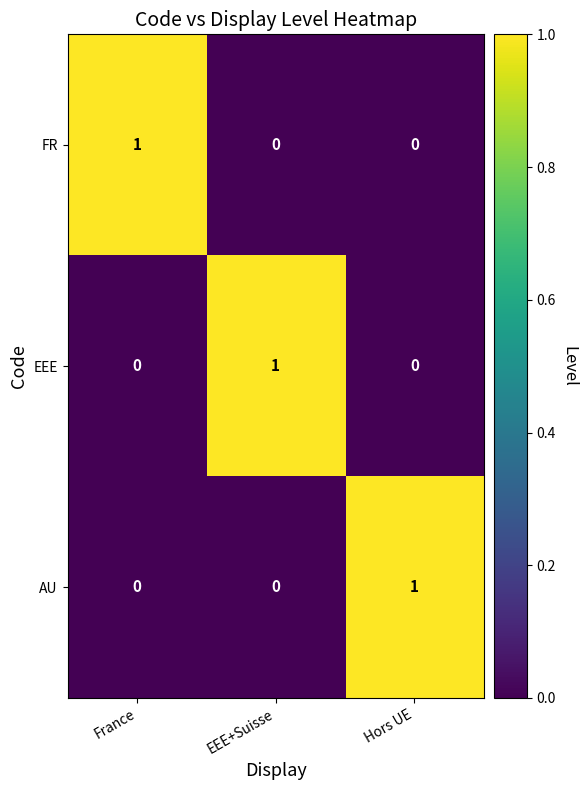

Reading right to left, list all the values displayed in this chart.

FR: 0	0	1
EEE: 0	1	0
AU: 1	0	0